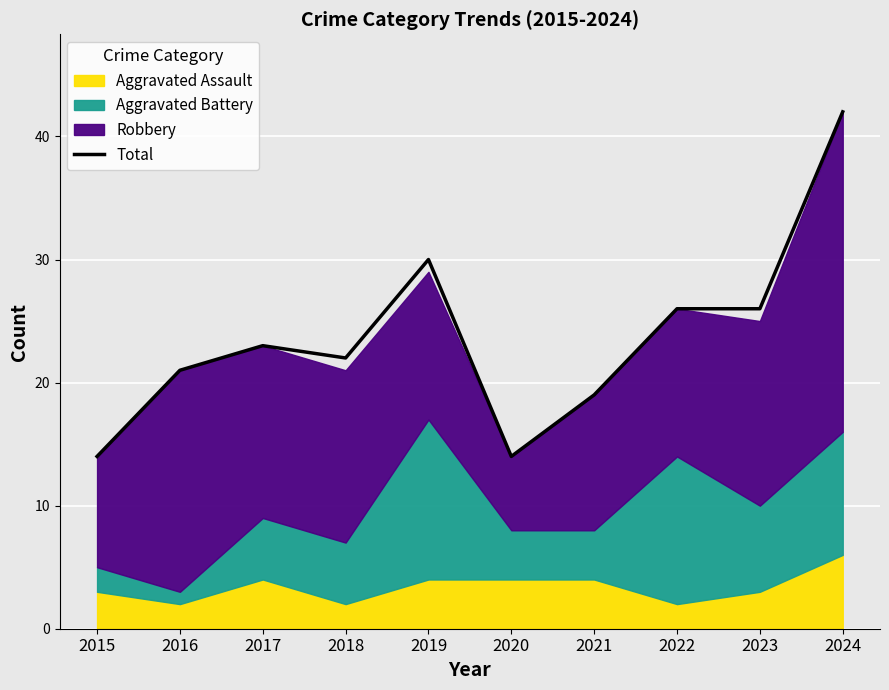

How many points are higher than both their immediate neighbors (excluding endpoints)?

2